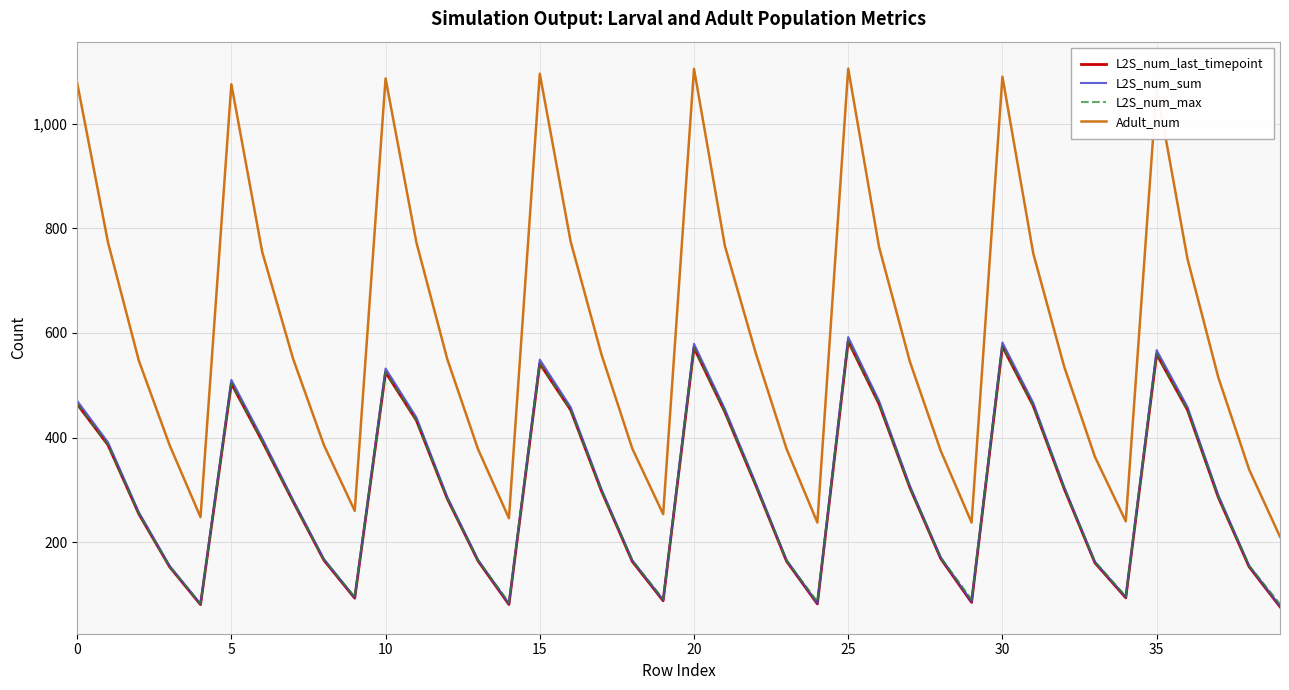

What is the lowest value of the L2S_num_last_timepoint series?

76.8